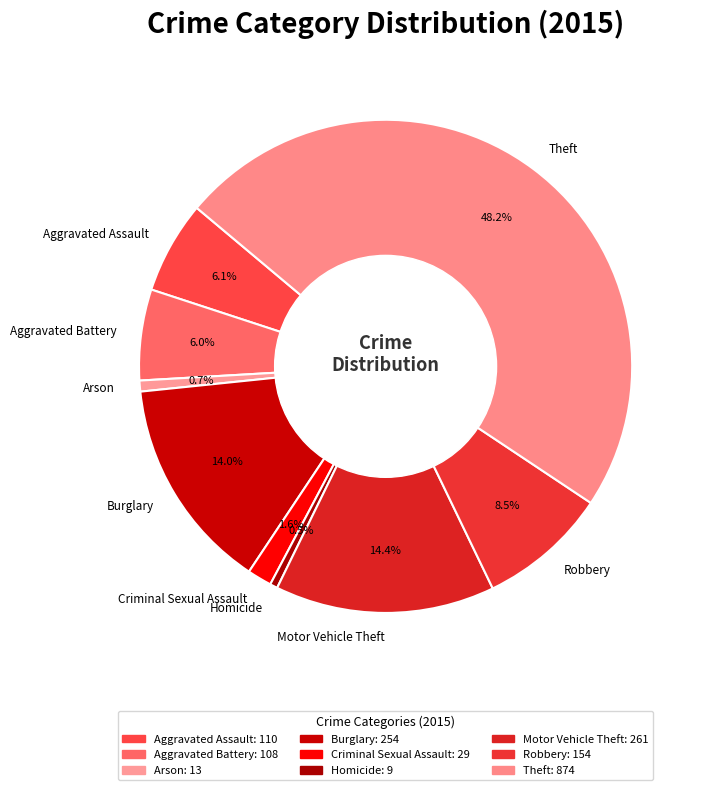

To the nearest percent, what is the difference between the largest and smallest slice percentages?

48%